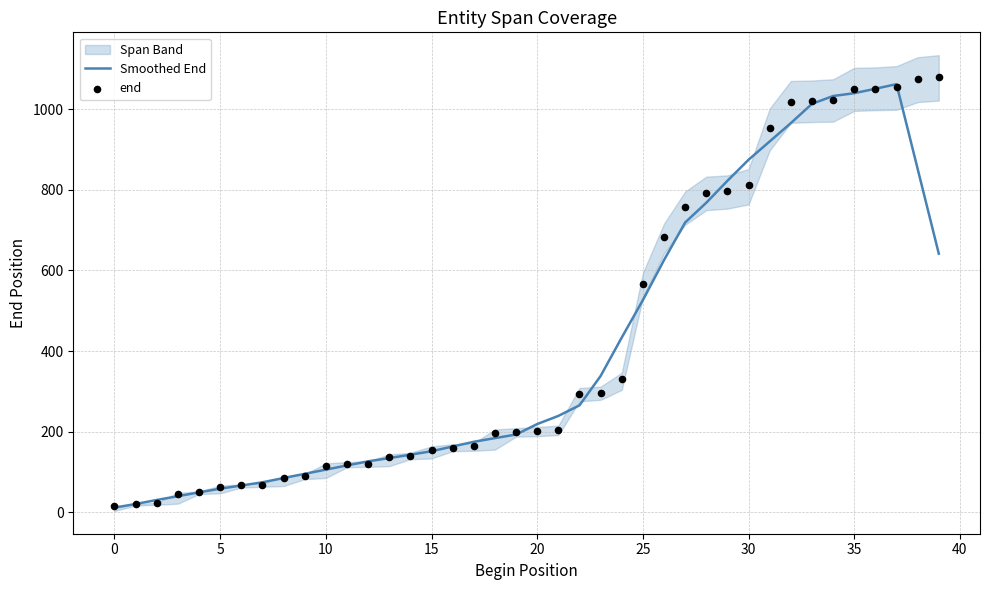

Which series reaches the minimum Y coordinate?

Smoothed End